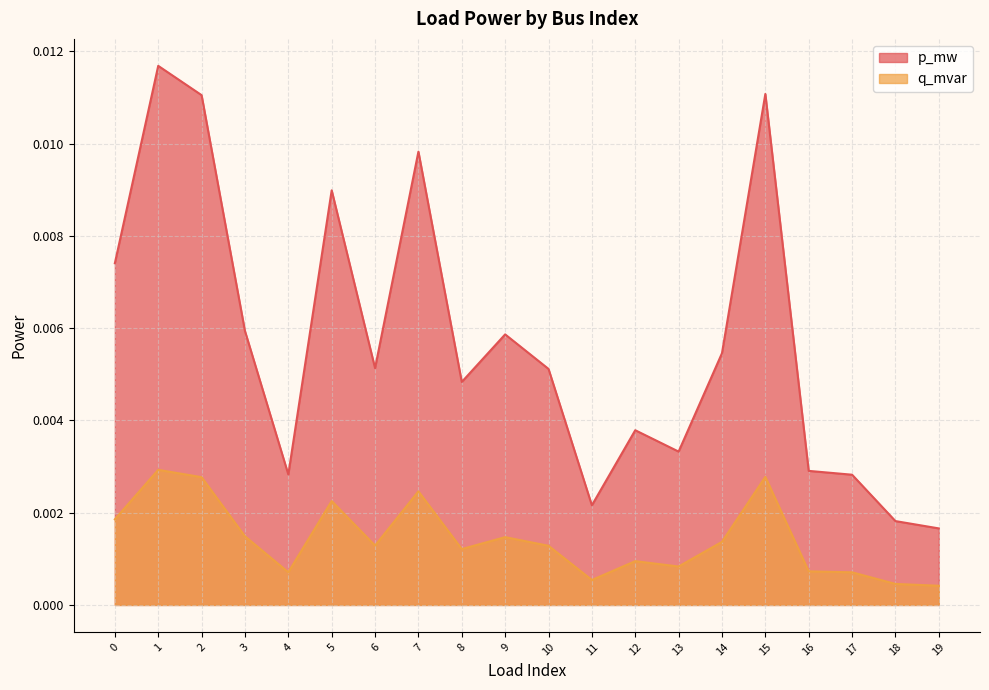

True or false: q_mvar has a value of 0.0 at 4.

True